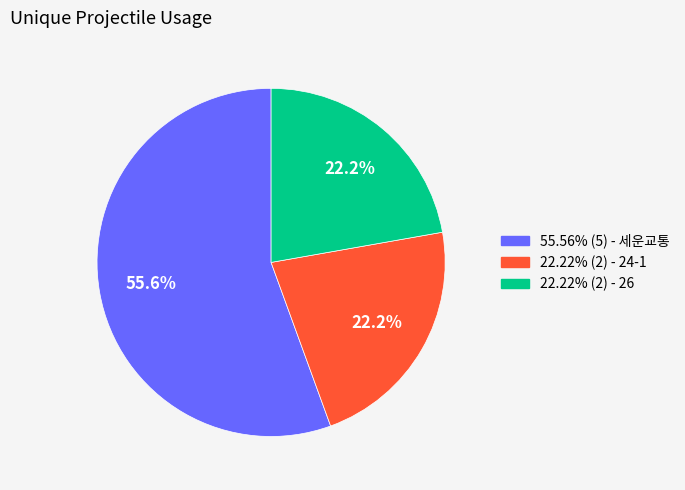

Is there a majority slice in this chart?

Yes